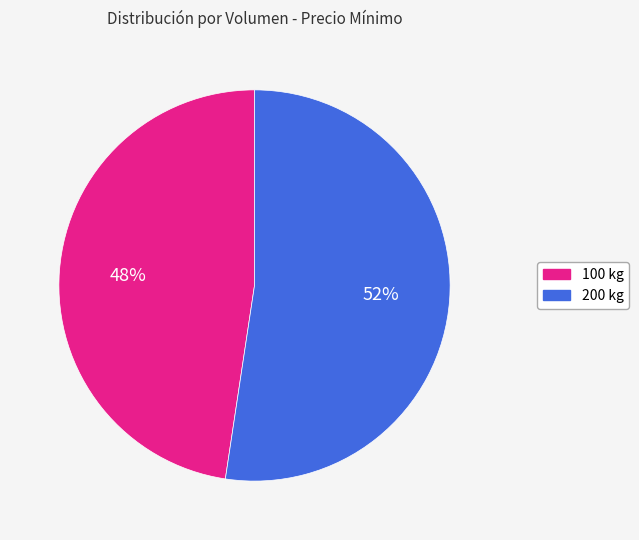

To the nearest percent, what is the average slice percentage?

50%